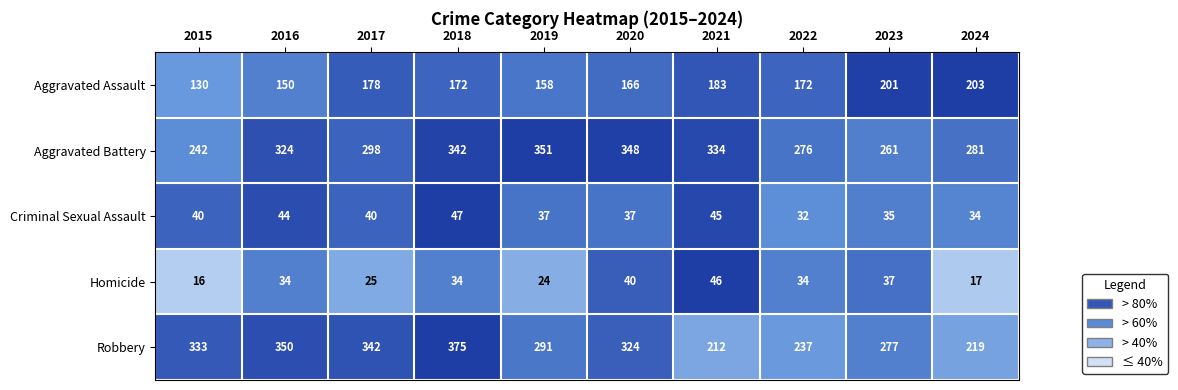

The Criminal Sexual Assault series shows 75 at 2021. True or false?

False